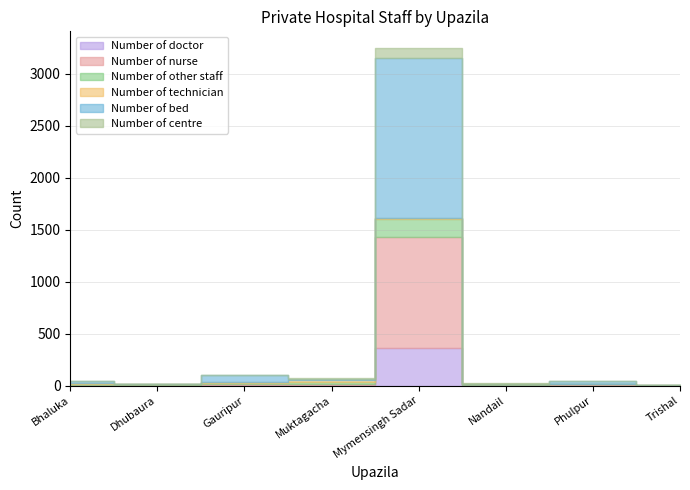

Reading left to right, transcribe all the data shown in this chart.

Number of doctor: Bhaluka=4	Dhubaura=2	Gauripur=9	Muktagacha=10	Mymensingh Sadar=367	Nandail=3	Phulpur=4	Trishal=1
Number of nurse: Bhaluka=7	Dhubaura=1	Gauripur=6	Muktagacha=7	Mymensingh Sadar=1063	Nandail=3	Phulpur=8	Trishal=1
Number of other staff: Bhaluka=7	Dhubaura=14	Gauripur=10	Muktagacha=20	Mymensingh Sadar=169	Nandail=10	Phulpur=8	Trishal=3
Number of technician: Bhaluka=4	Dhubaura=2	Gauripur=7	Muktagacha=17	Mymensingh Sadar=13	Nandail=3	Phulpur=1	Trishal=1
Number of bed: Bhaluka=25	Dhubaura=0	Gauripur=67	Muktagacha=15	Mymensingh Sadar=1541	Nandail=0	Phulpur=20	Trishal=0
Number of centre: Bhaluka=2	Dhubaura=2	Gauripur=3	Muktagacha=3	Mymensingh Sadar=93	Nandail=3	Phulpur=2	Trishal=1